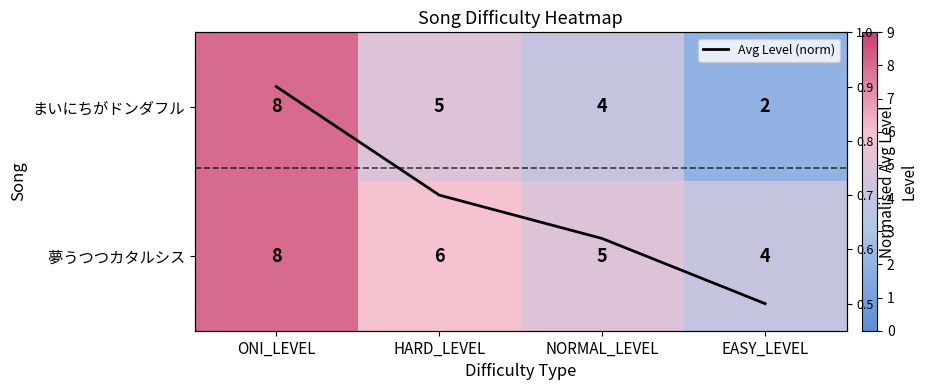

Count the number of data series in this chart.

3